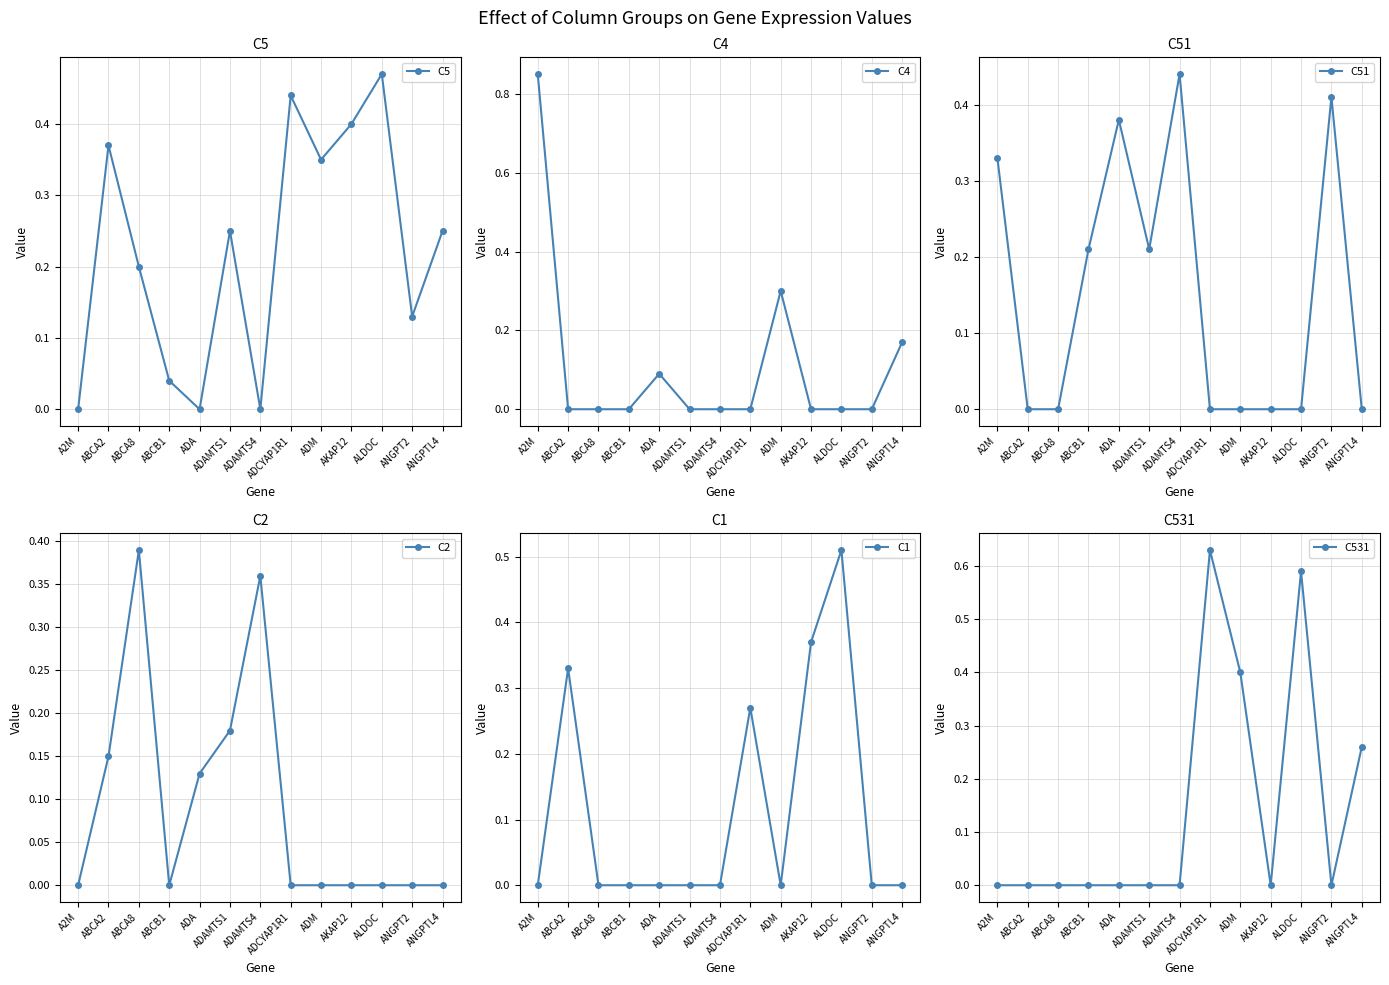

Is the value of C4 at ANGPTL4 greater than the value of C1 at ABCB1?

Yes